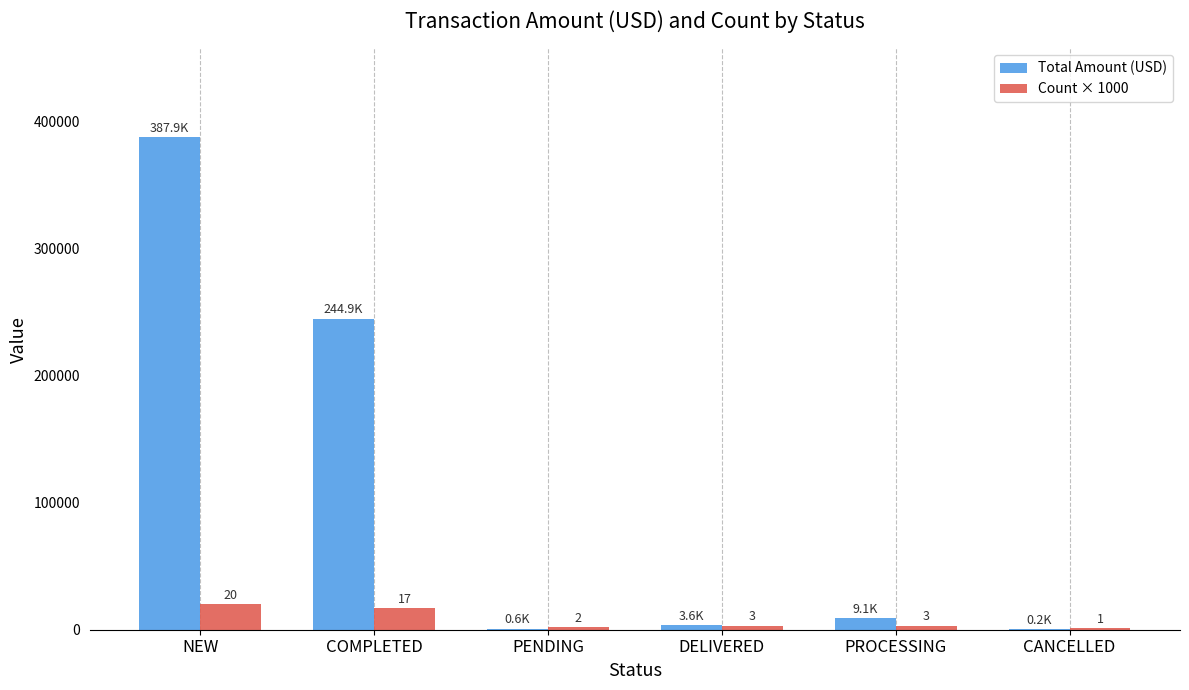

What is the sum of the Total Amount (USD) values at CANCELLED and PROCESSING?

9376.0